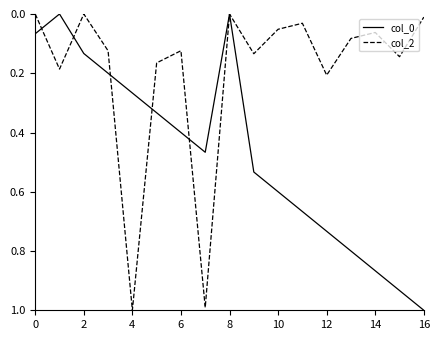

What is the maximum value for col_0?

1.0